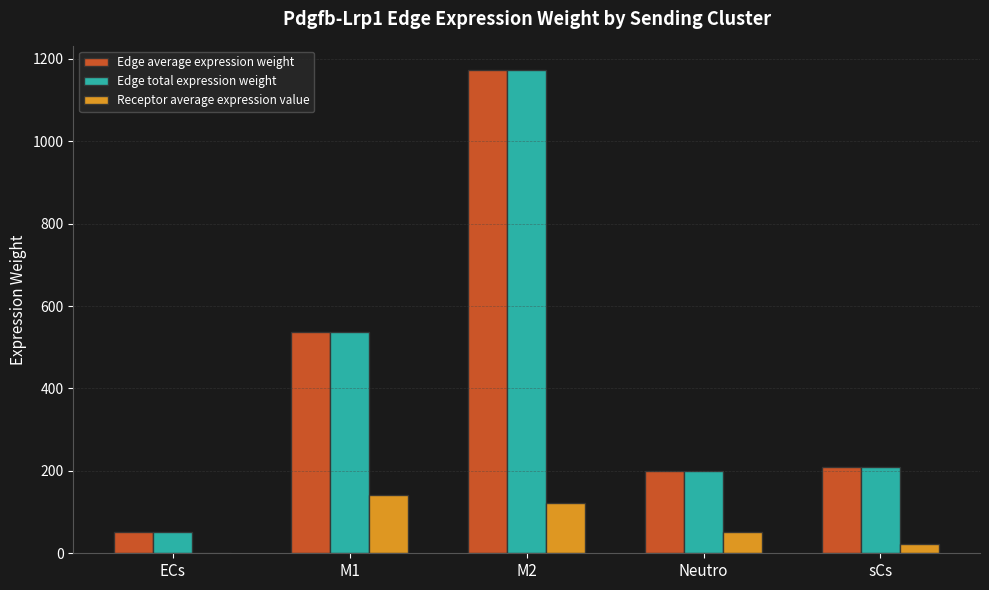

At which label is Edge total expression weight closest to 611?

M1